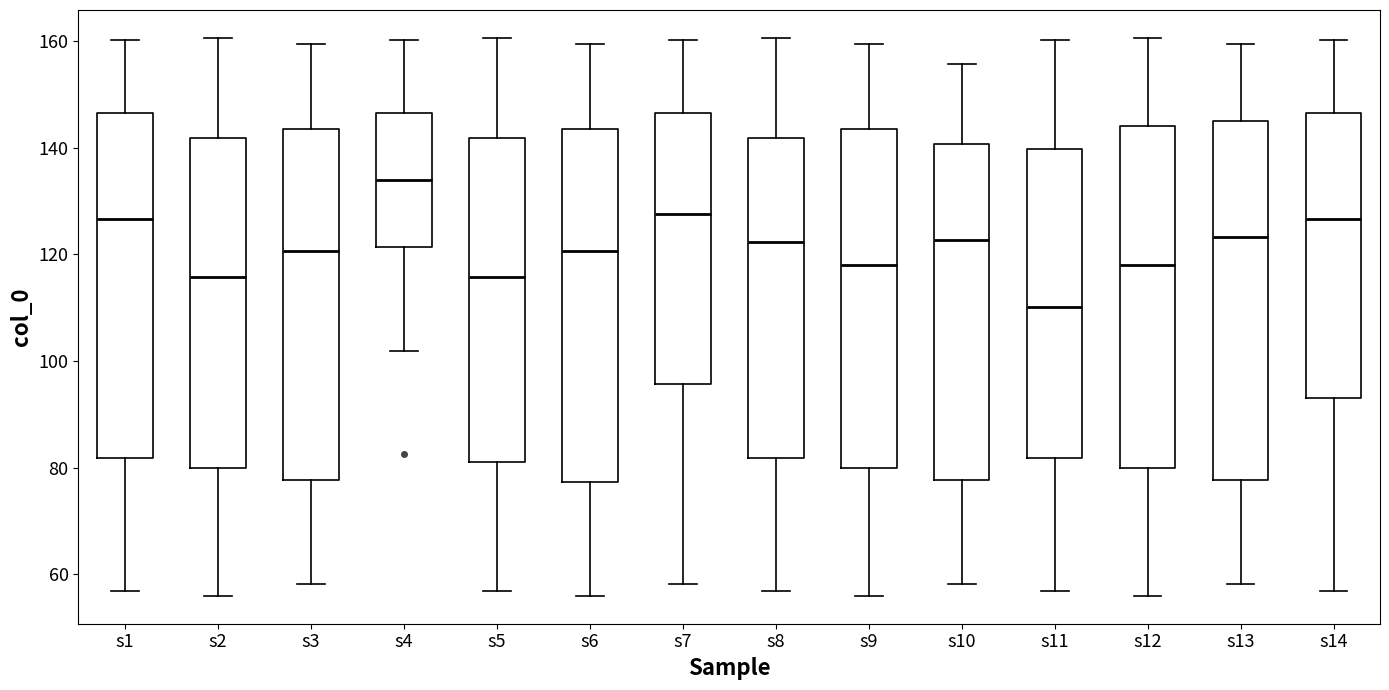

Which box's median line is the lowest?

s11